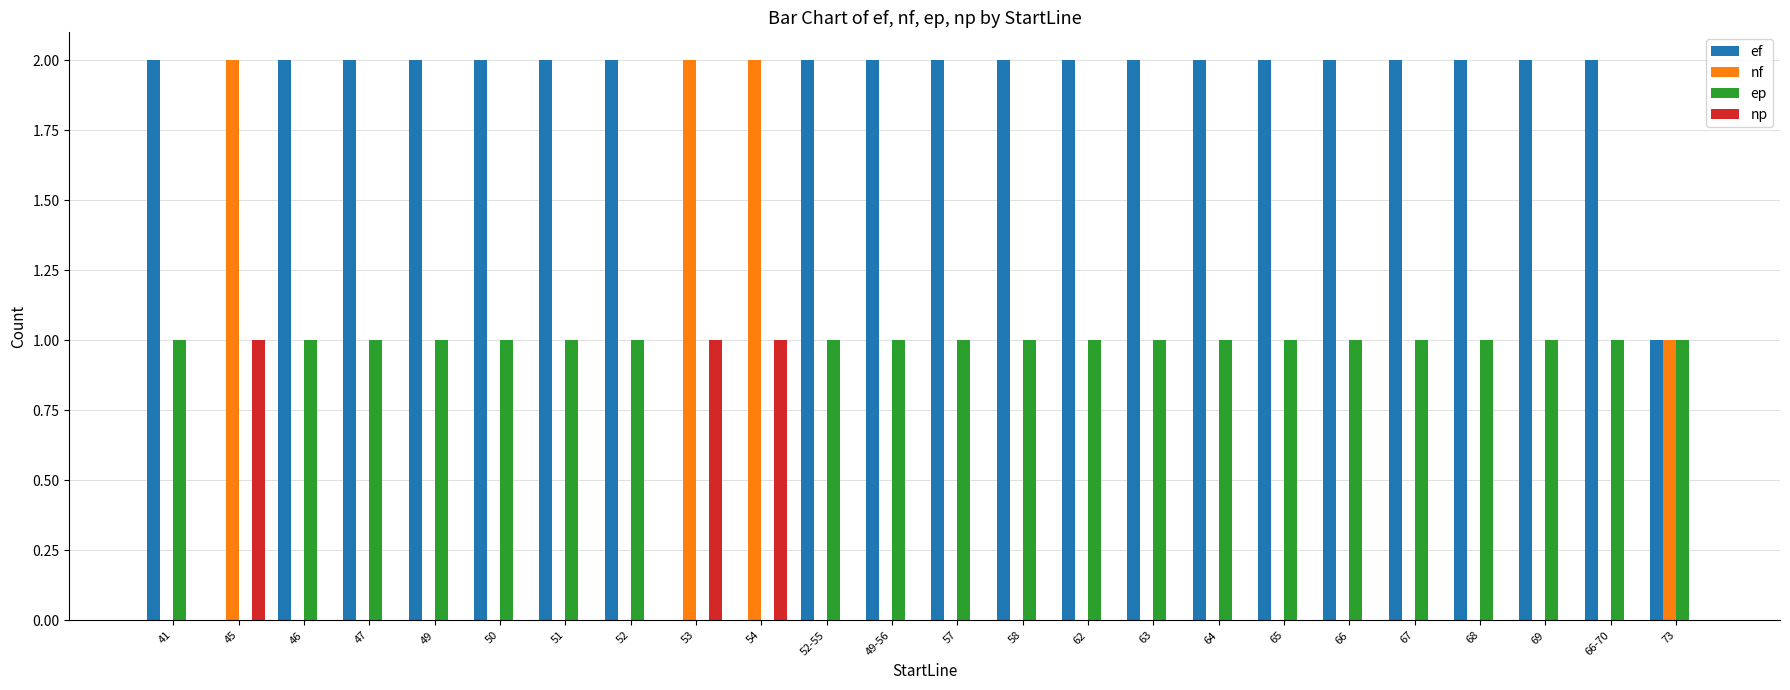

At which label is nf closest to 1?

73